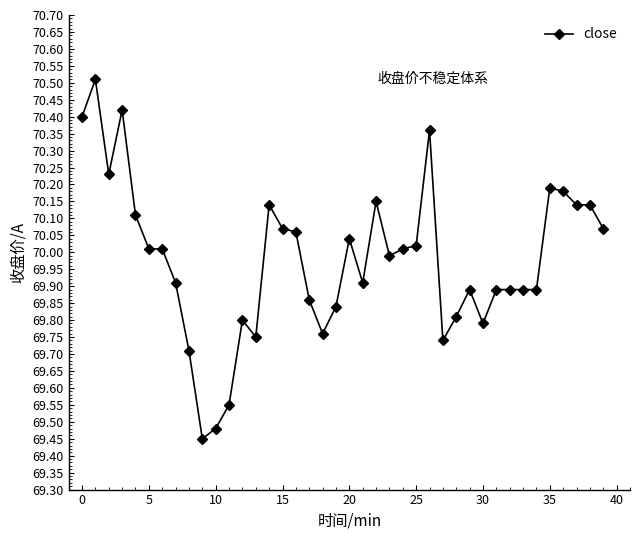

What is the difference between the maximum and minimum values?

1.1